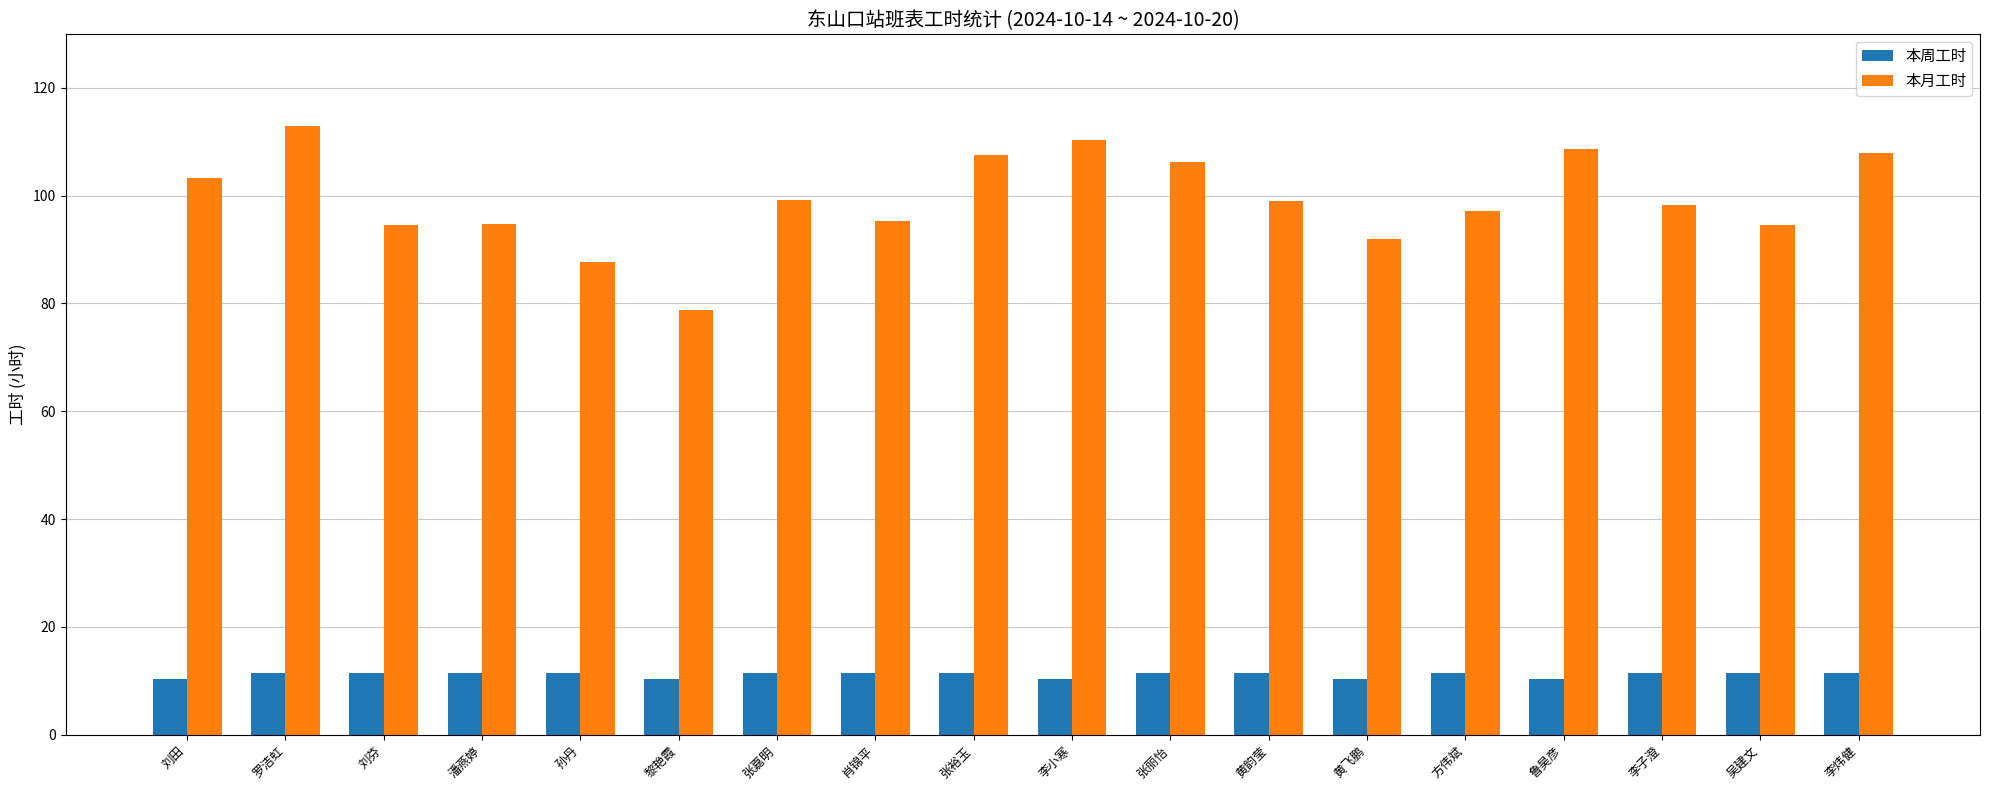

How many values in the 本周工时 series are below 11?

5